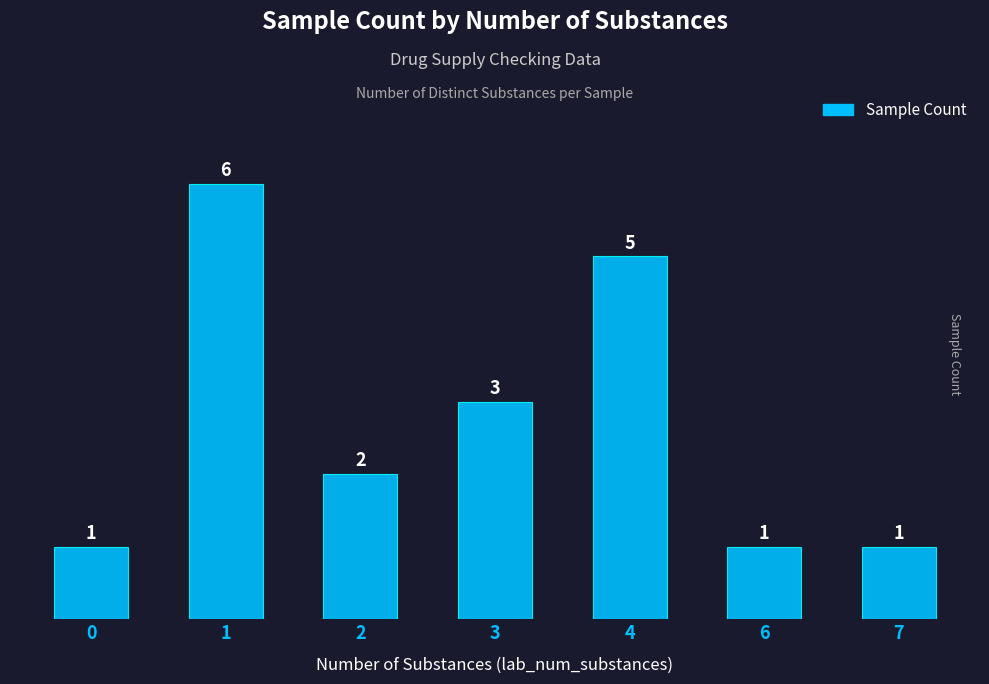

True or false: the data shows 0 at 7.

False